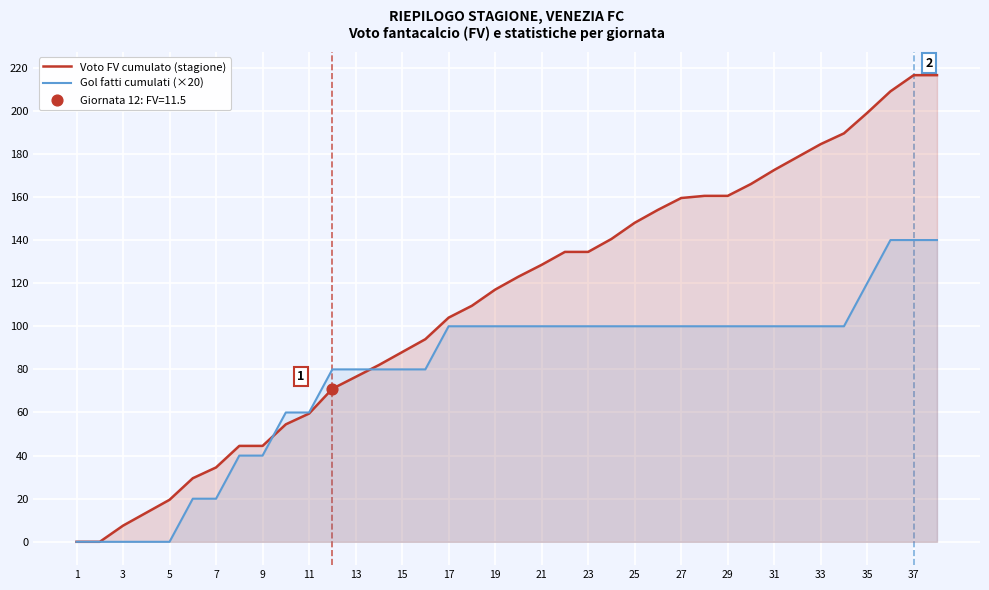

Which series has the largest total across all categories?

Voto FV cumulato (stagione)